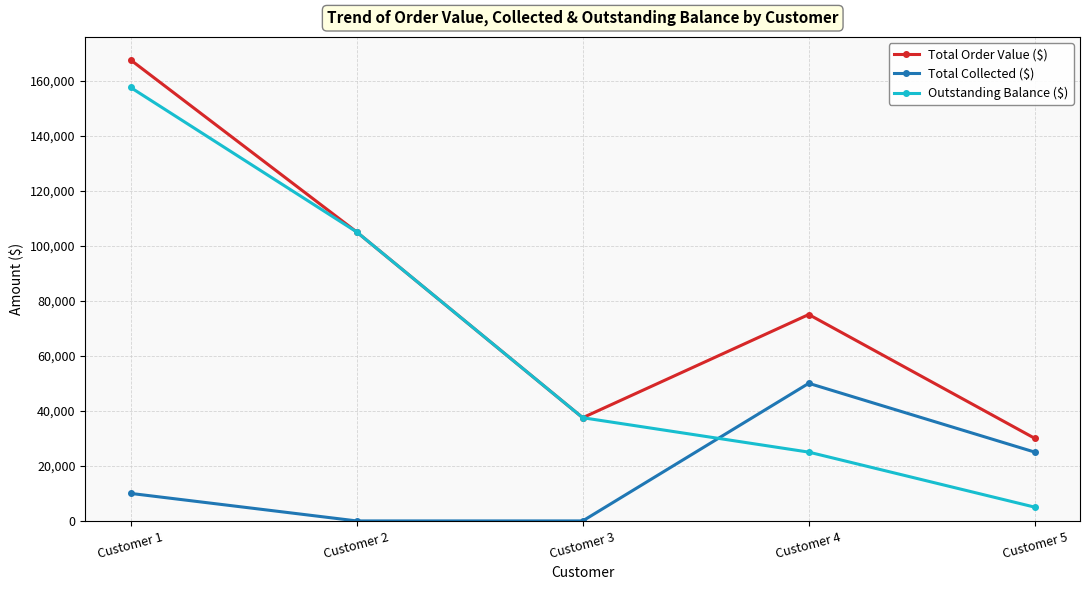

What is the difference between the highest and lowest values at Customer 5?

25000